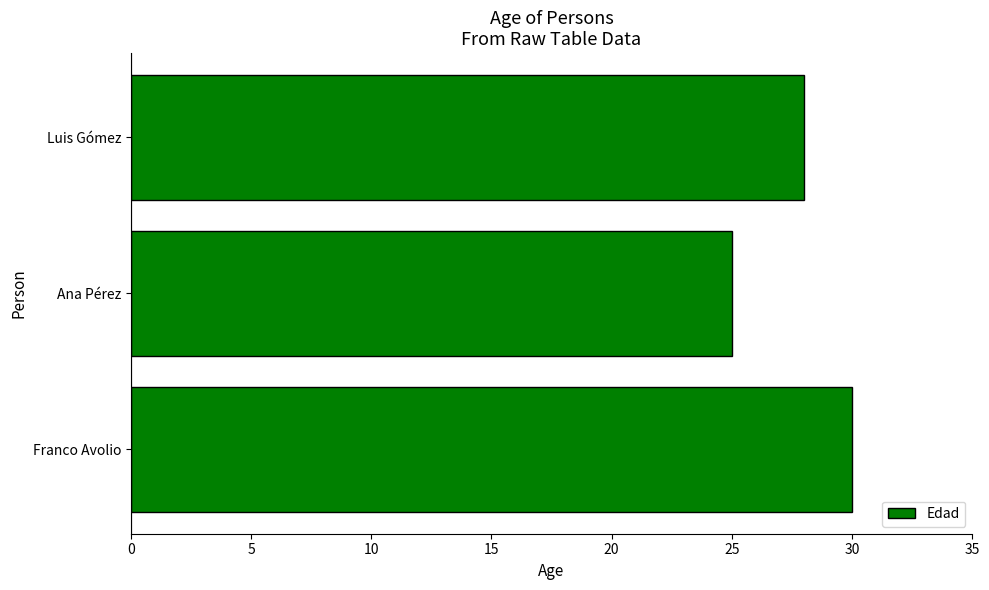

Reading top to bottom, transcribe all the data shown in this chart.

Luis Gómez=28	Ana Pérez=25	Franco Avolio=30